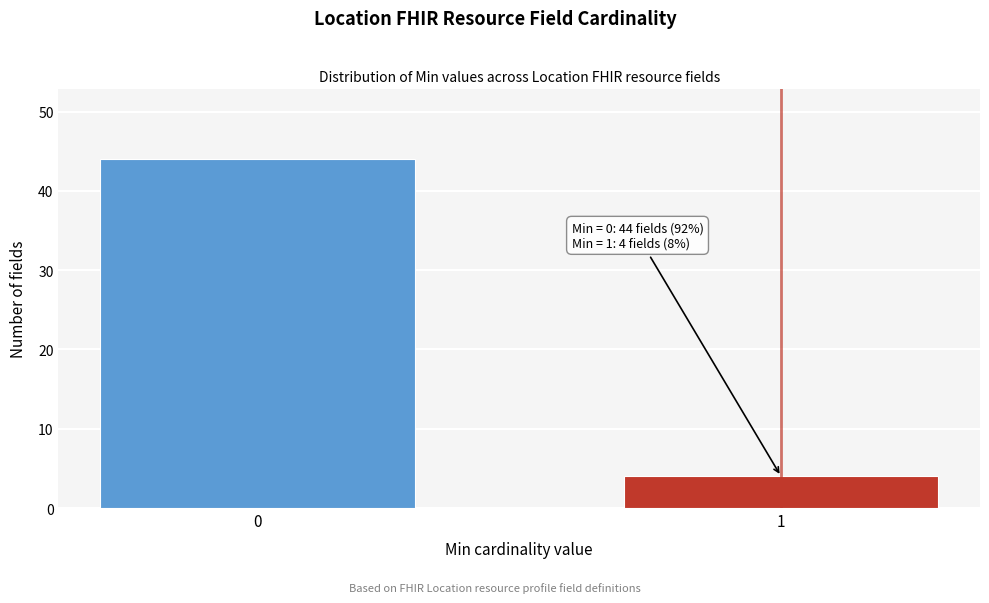

Reading left to right, transcribe all the data shown in this chart.

44	4